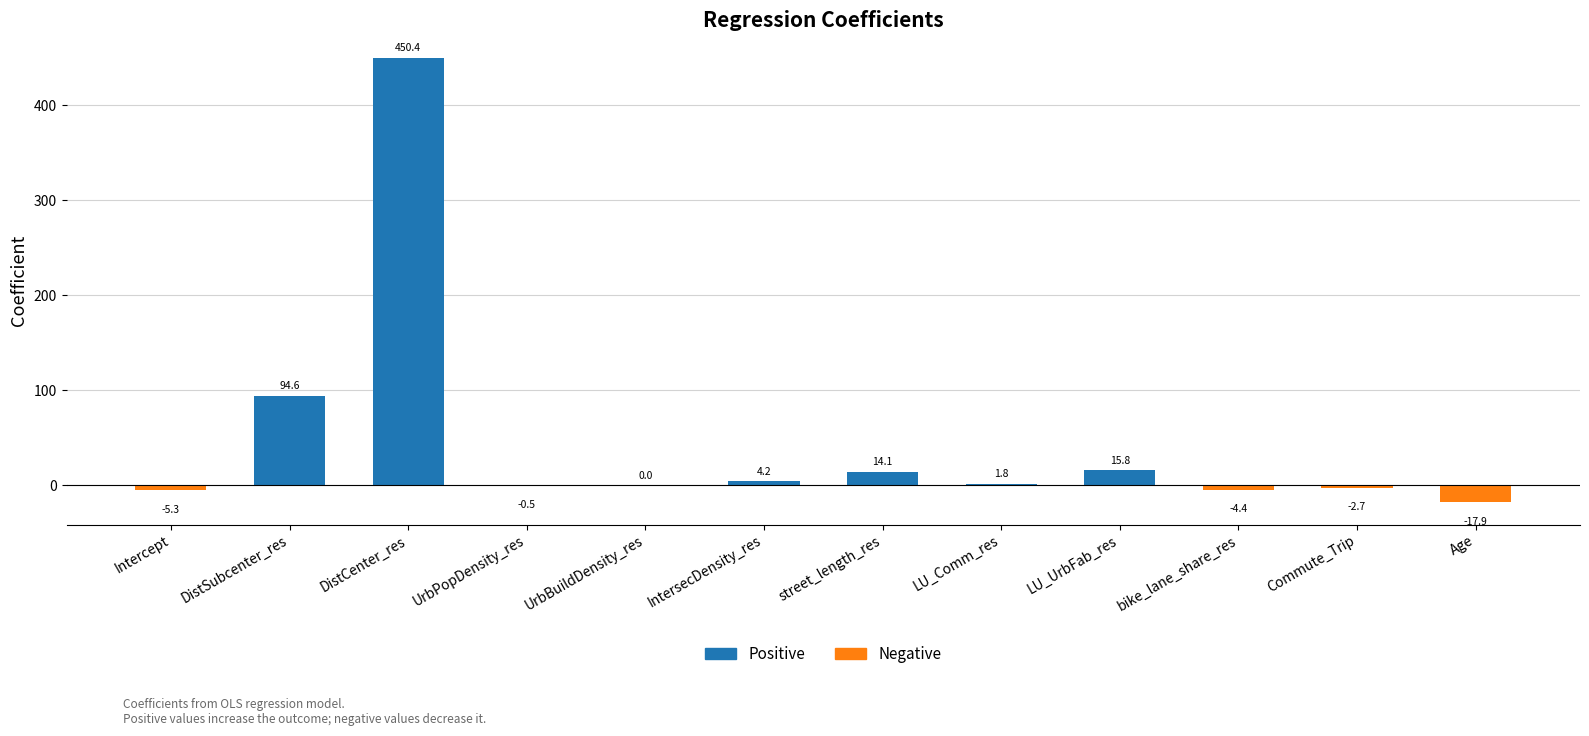

Where does the data first go above 1?

DistSubcenter_res